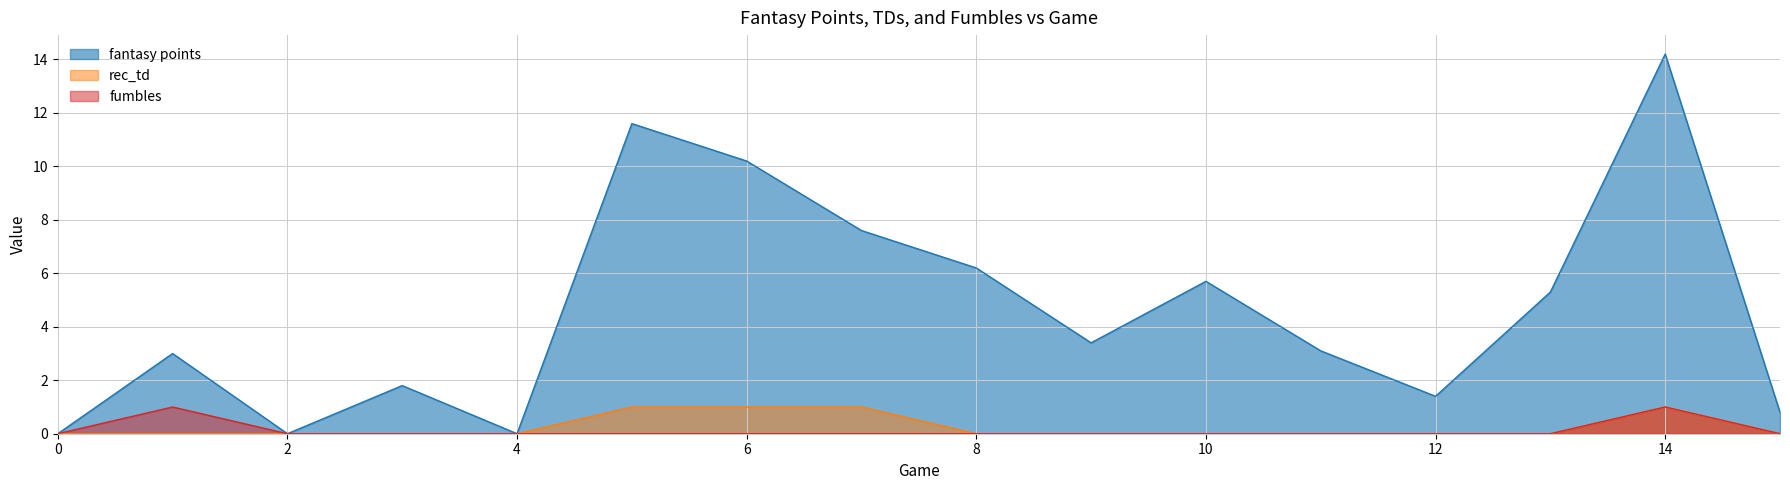

What is the total value across all series at 8?

6.2